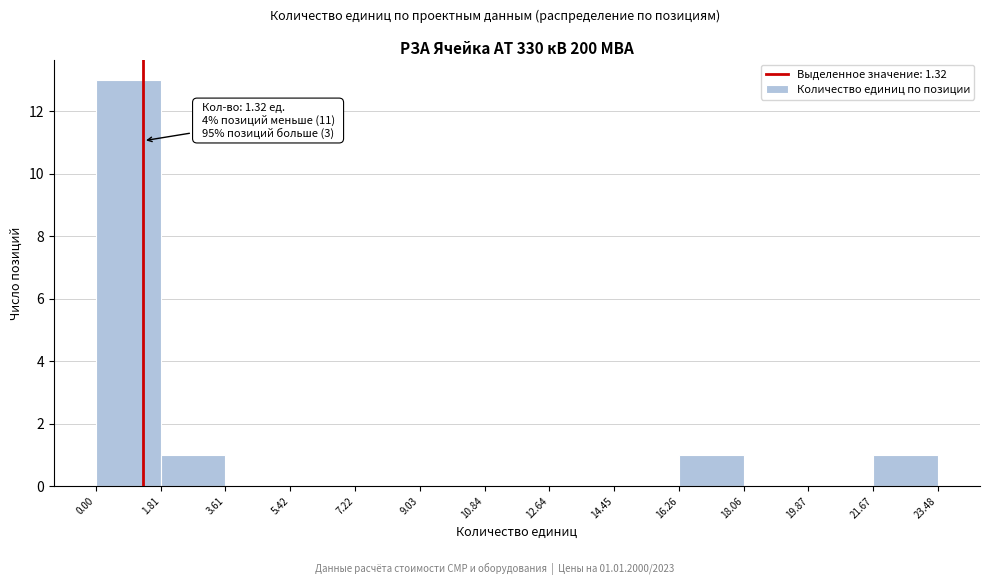

Which range on the x-axis has the tallest bar?

0.00 to 1.81